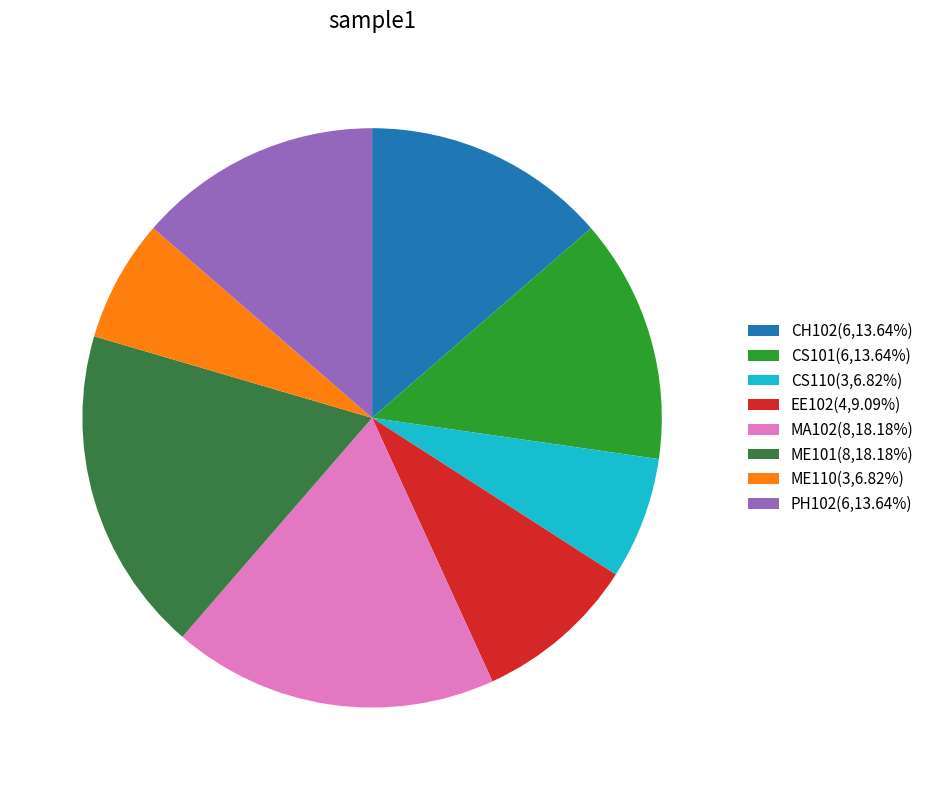

Is there a majority slice in this chart?

No